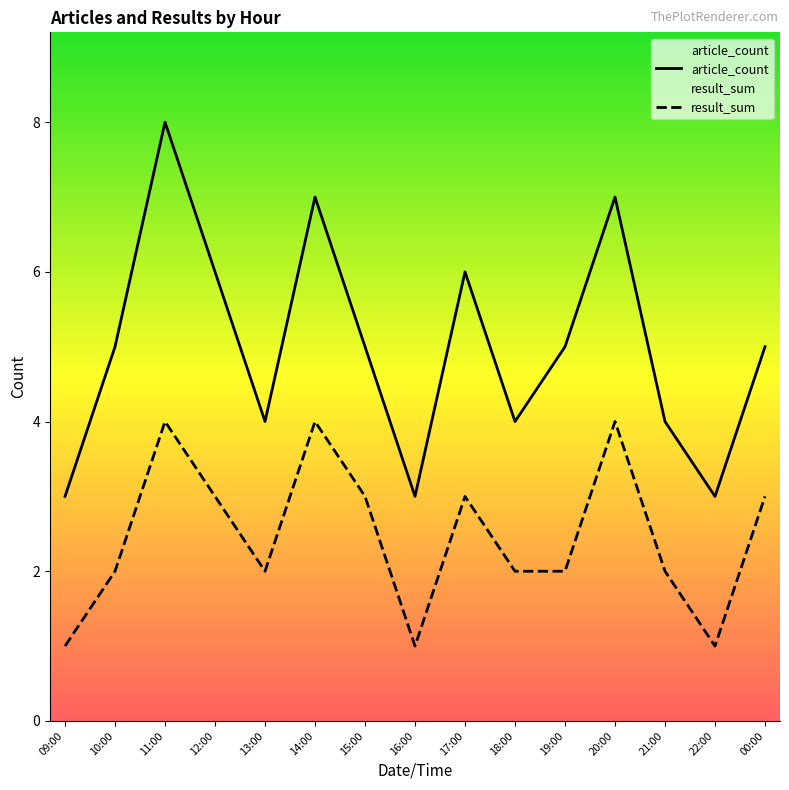

What is the spread (max minus min) of values at 12:00?

3